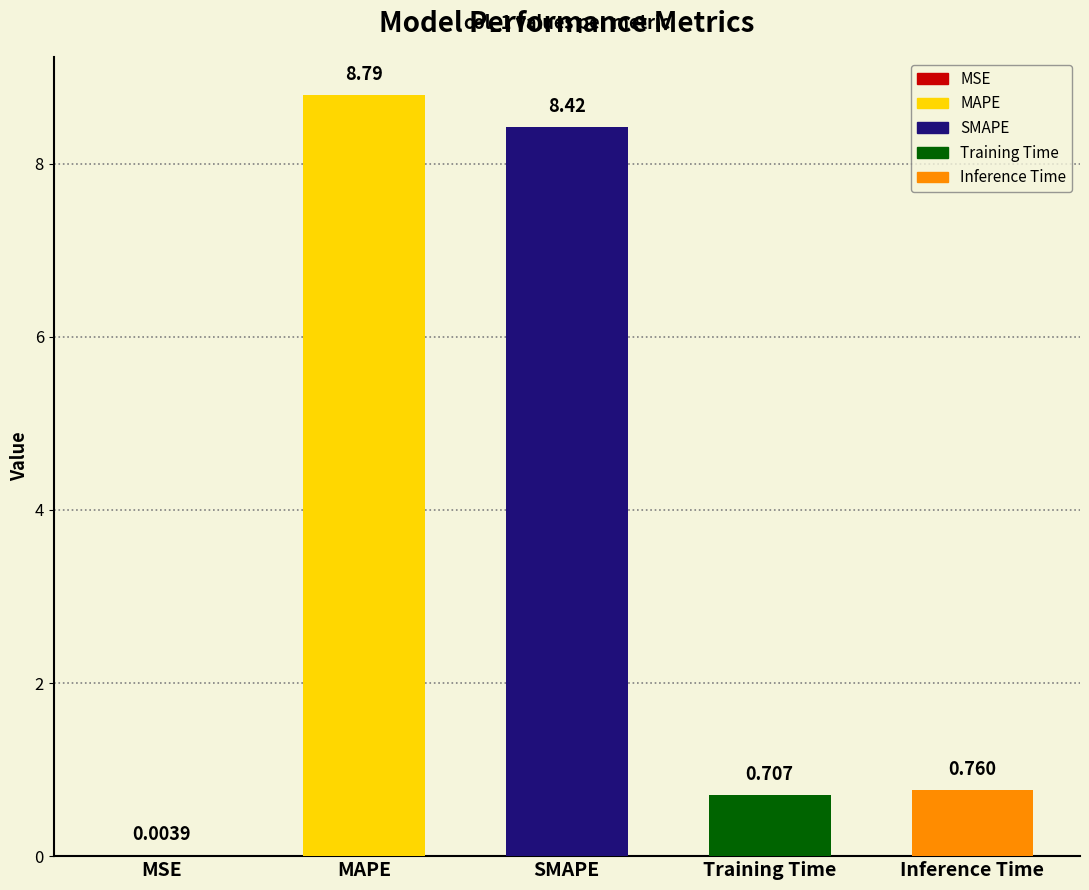

What is the maximum value shown in the chart?

8.8